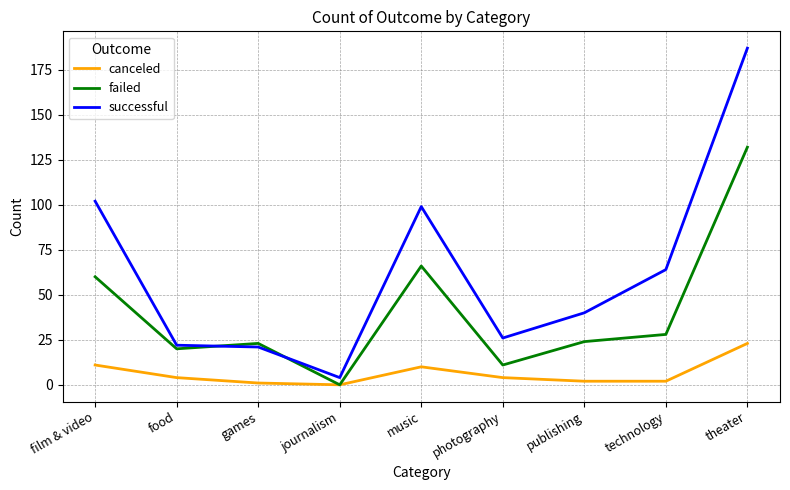

What is the total value across all series at journalism?

4